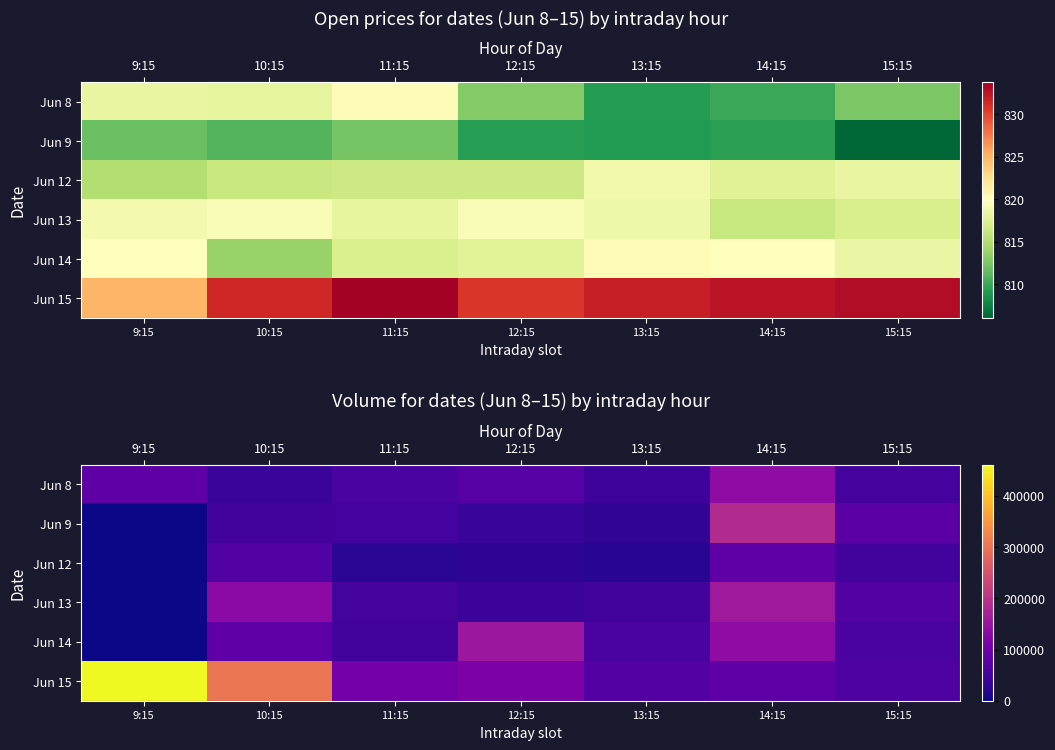

What is the difference between the highest and lowest values at 9:15?

460952